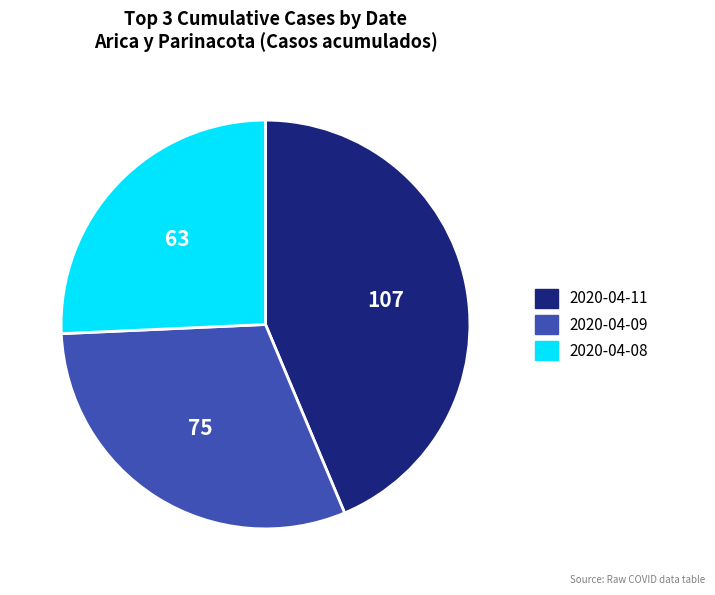

Approximately how many times larger is the value at 2020-04-08 compared to 2020-04-09?

0.8